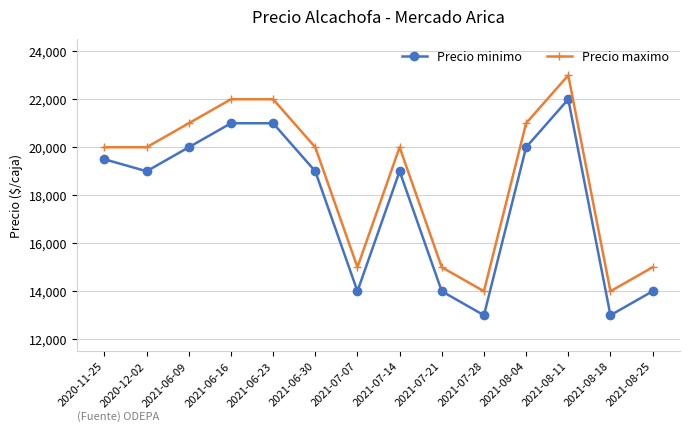

What is the minimum value for Precio minimo?

13000